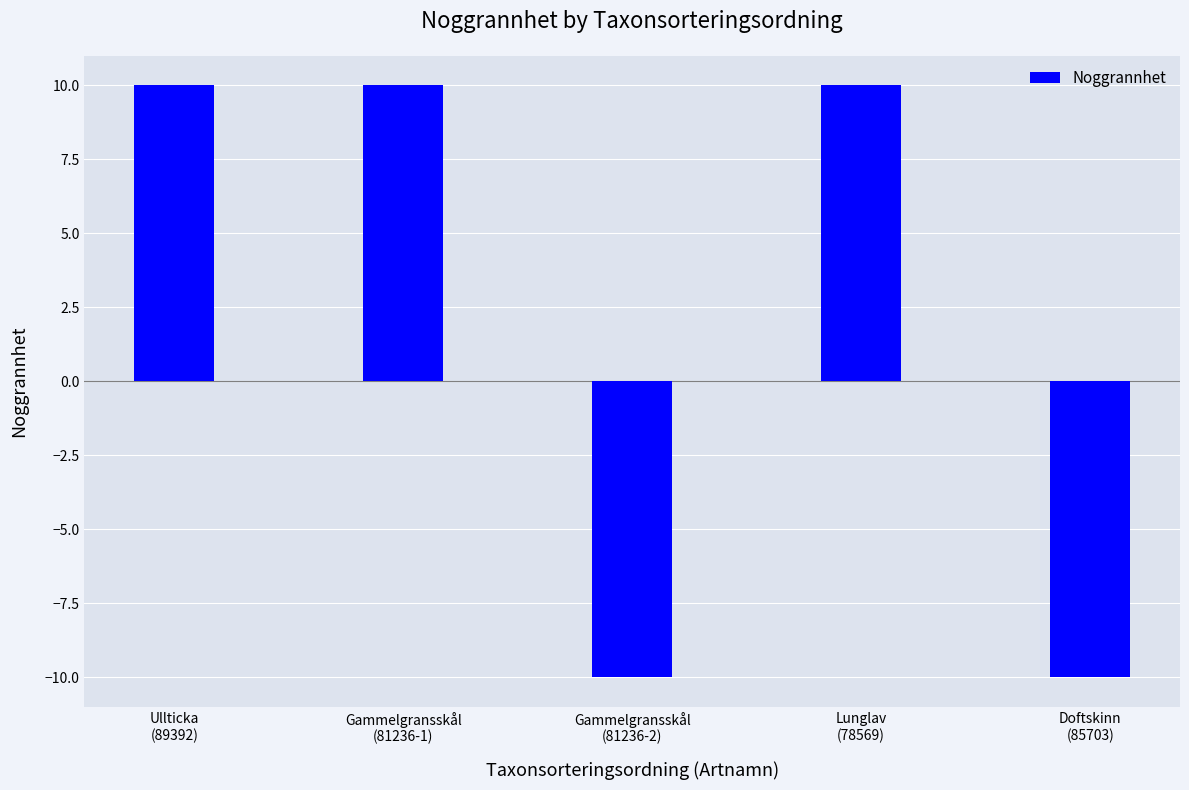

Reading left to right, transcribe all the data shown in this chart.

Ullticka
(89392)=10	Gammelgransskål
(81236-1)=10	Gammelgransskål
(81236-2)=-10	Lunglav
(78569)=10	Doftskinn
(85703)=-10